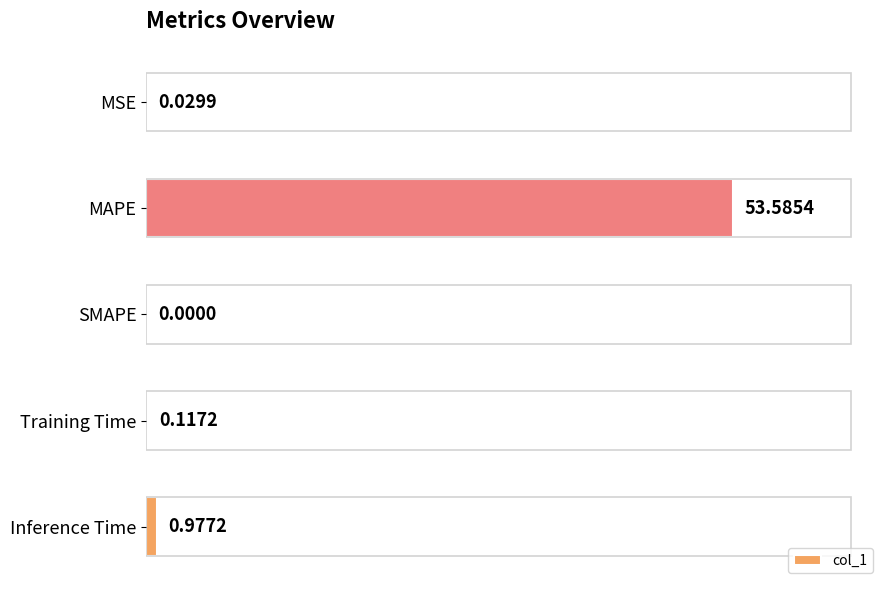

What is the change in value from Inference Time to MAPE?

+52.6